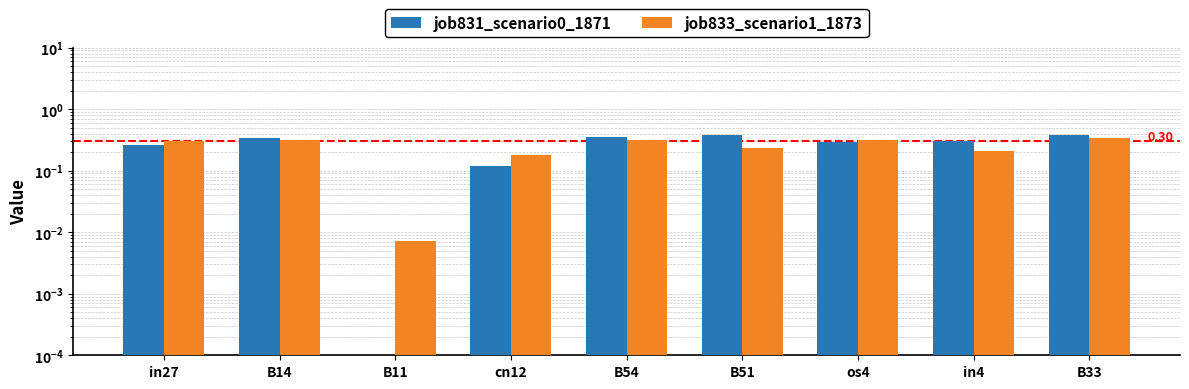

What are all the series names shown in the legend?

job831_scenario0_1871, job833_scenario1_1873